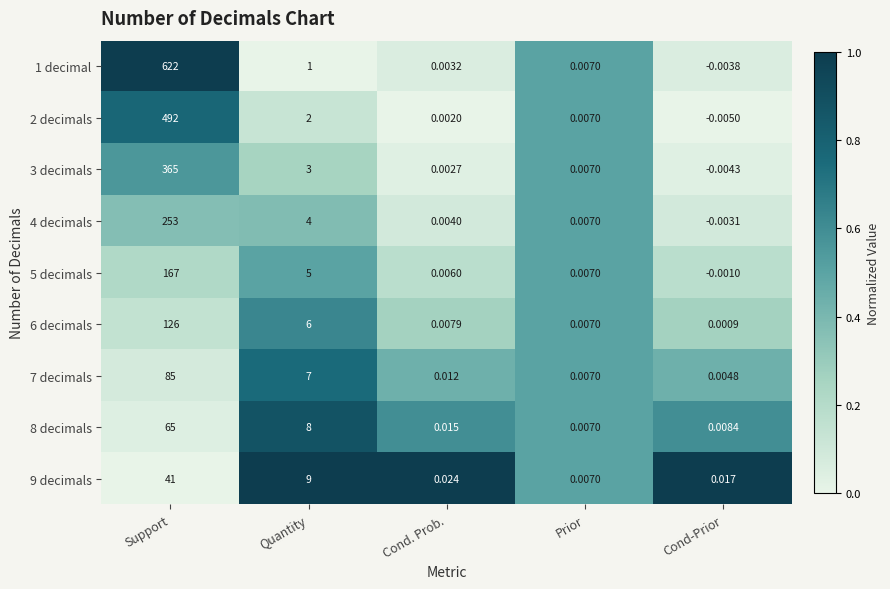

Where is 9 decimals nearest to the value 20?

Quantity